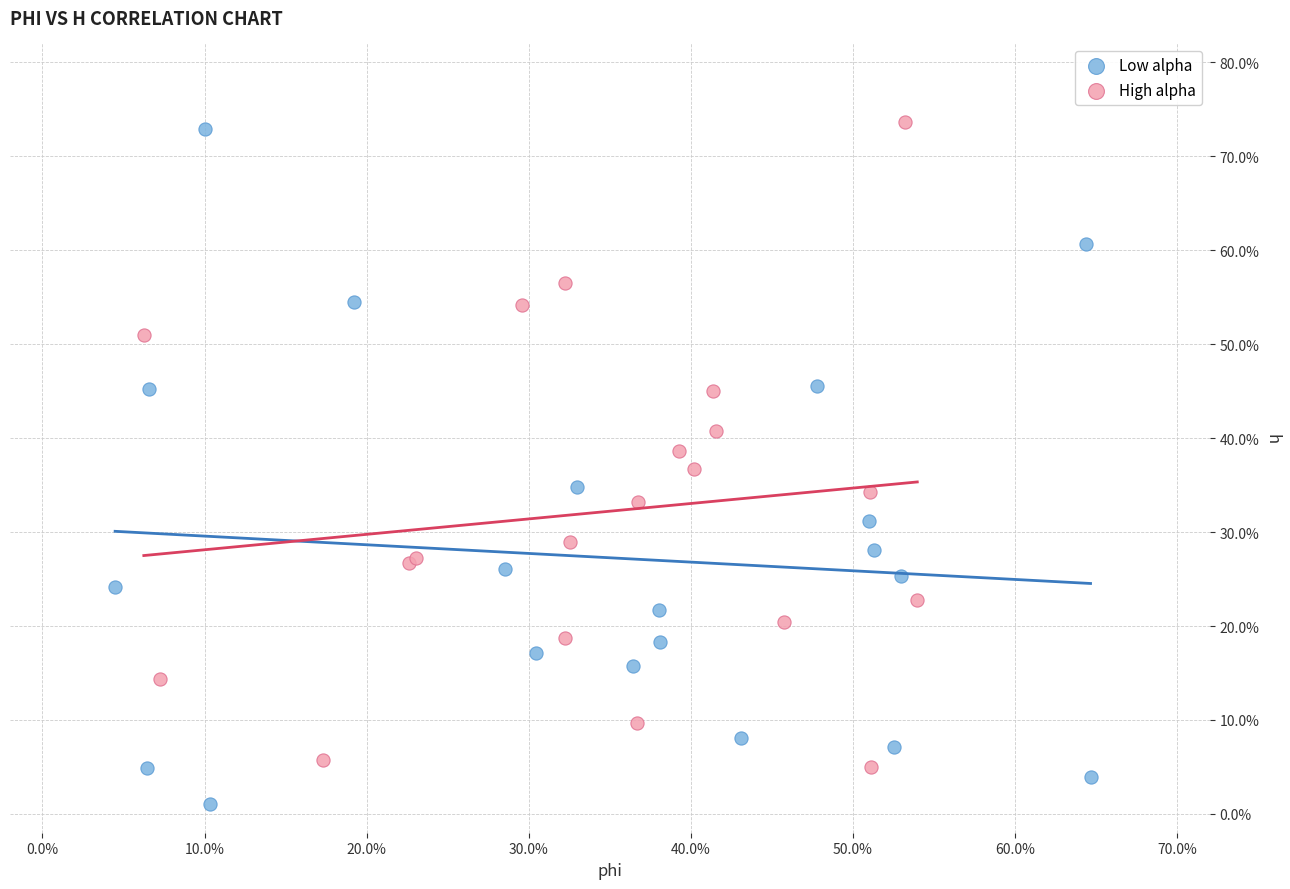

What are all the series names shown in the legend?

Low alpha, High alpha